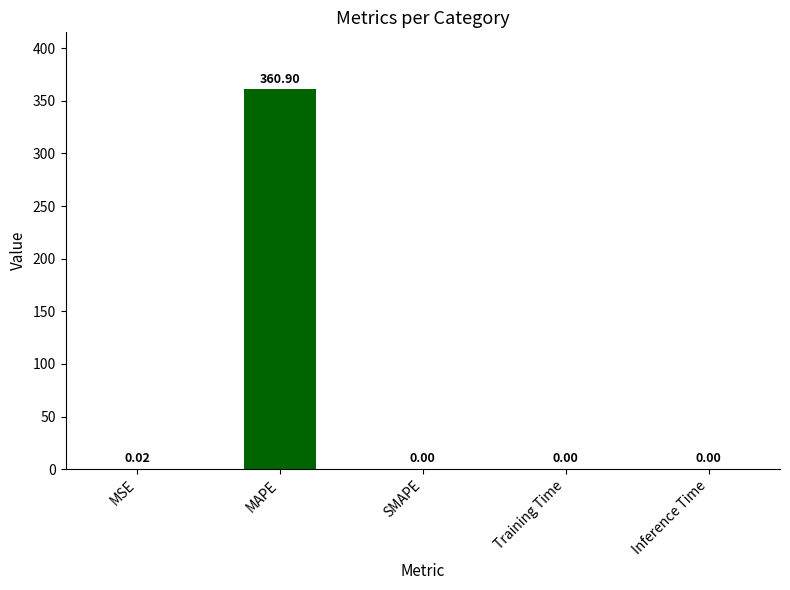

How many values are above zero?

4